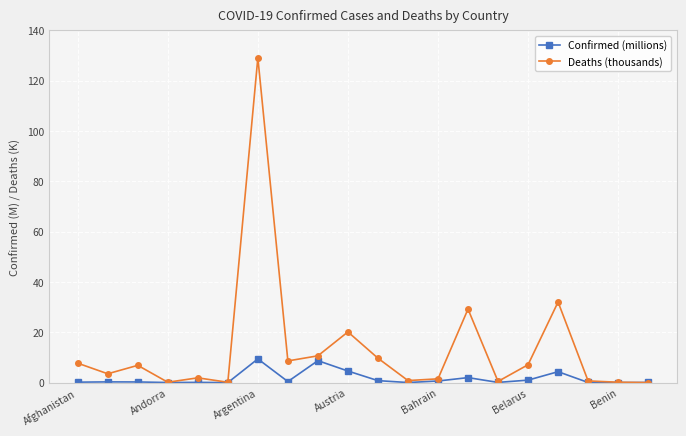

How many categories are shown in the chart?

20